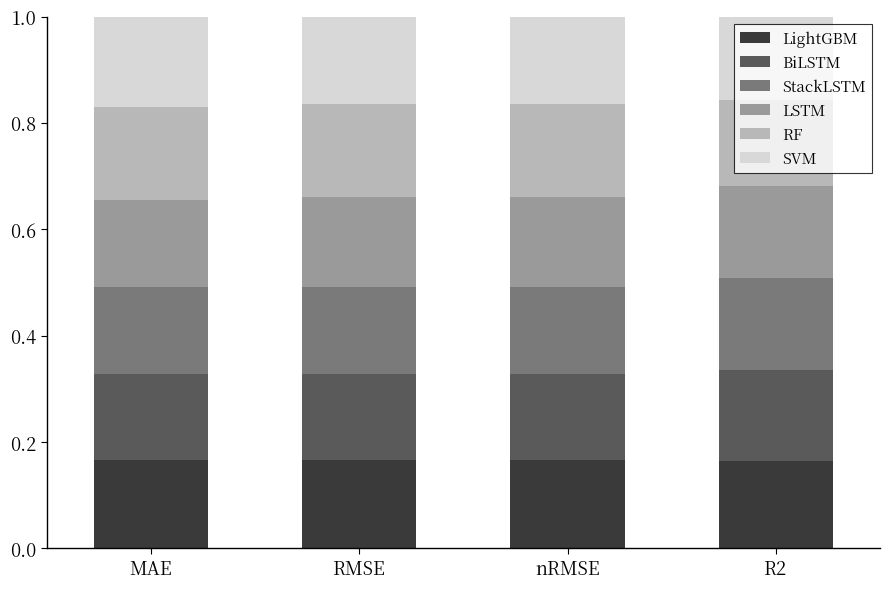

What is the sum of the LightGBM values at RMSE and R2?

0.3